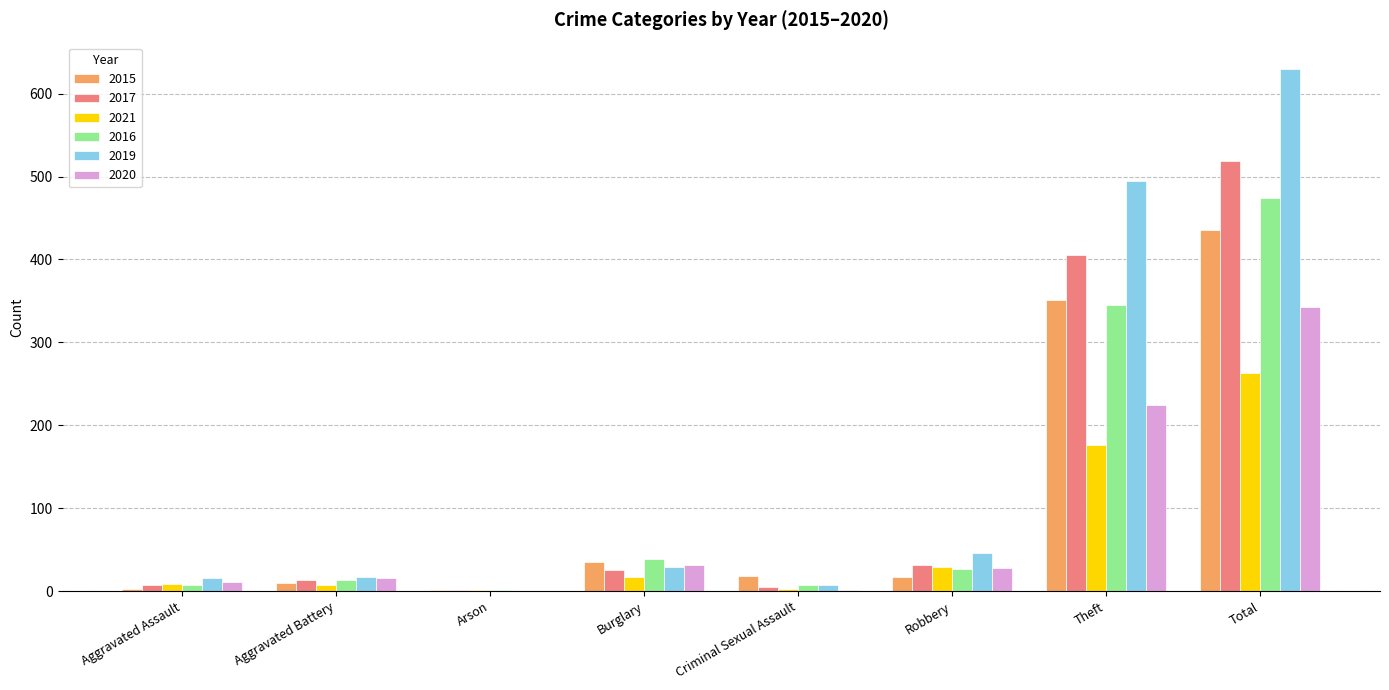

What value does the 2016 series have at Total?

474